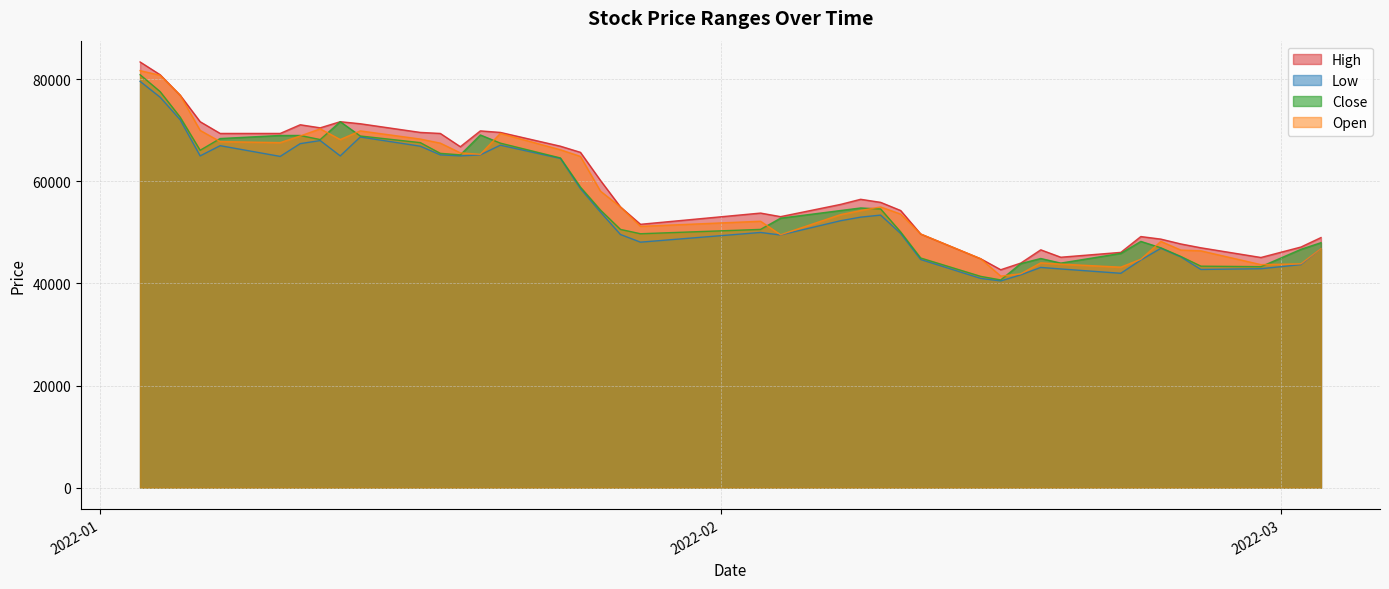

In Low, how many points are lower than both neighbors (excluding endpoints)?

9